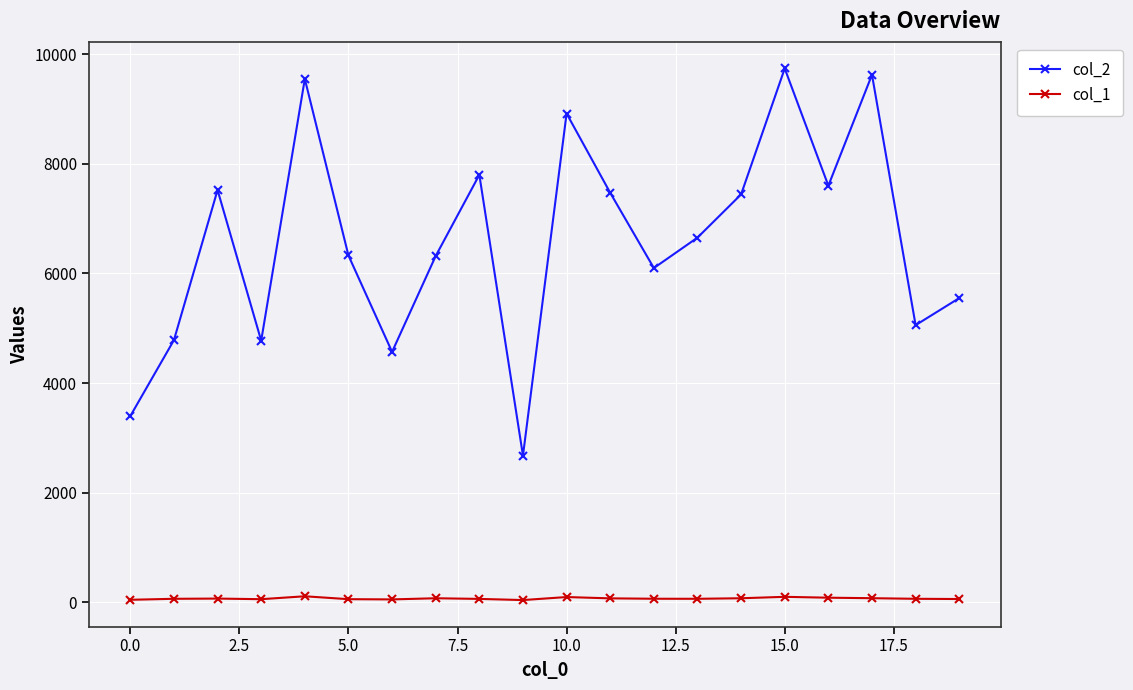

What are all the series names shown in the legend?

col_2, col_1